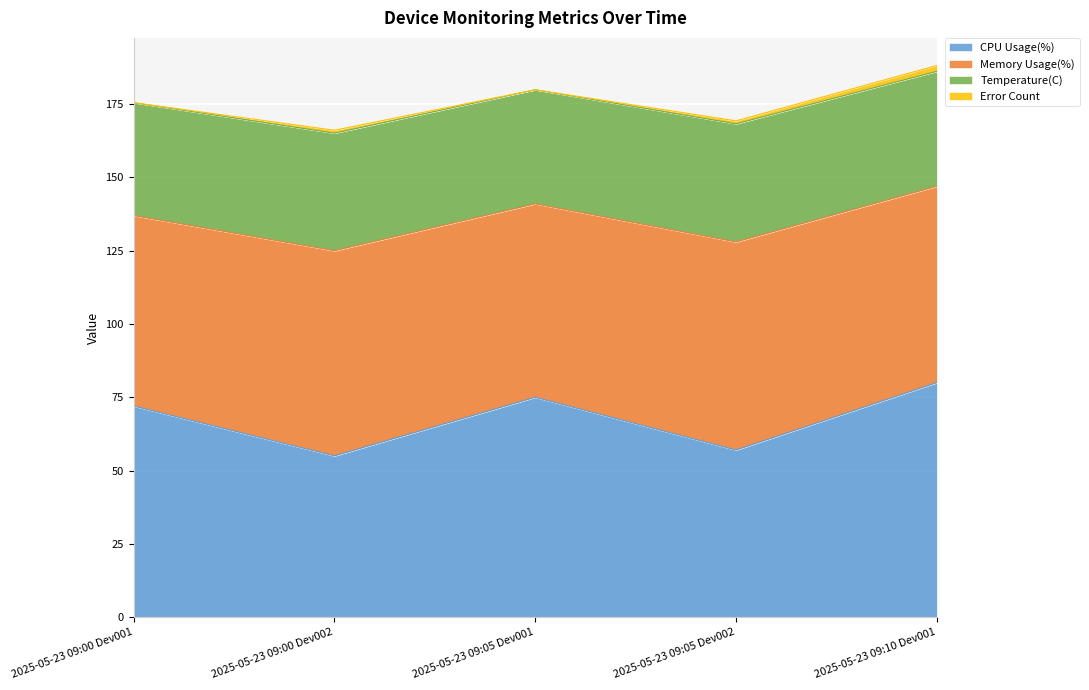

Reading left to right, list all the values displayed in this chart.

CPU Usage(%): 2025-05-23 09:00 Dev001=72.0	2025-05-23 09:00 Dev002=55.0	2025-05-23 09:05 Dev001=75.0	2025-05-23 09:05 Dev002=57.0	2025-05-23 09:10 Dev001=80.0
Memory Usage(%): 2025-05-23 09:00 Dev001=65.0	2025-05-23 09:00 Dev002=70.0	2025-05-23 09:05 Dev001=66.0	2025-05-23 09:05 Dev002=71.0	2025-05-23 09:10 Dev001=67.0
Temperature(C): 2025-05-23 09:00 Dev001=38.5	2025-05-23 09:00 Dev002=40.1	2025-05-23 09:05 Dev001=38.9	2025-05-23 09:05 Dev002=40.3	2025-05-23 09:10 Dev001=39.2
Error Count: 2025-05-23 09:00 Dev001=0.0	2025-05-23 09:00 Dev002=1.0	2025-05-23 09:05 Dev001=0.0	2025-05-23 09:05 Dev002=1.0	2025-05-23 09:10 Dev001=2.0